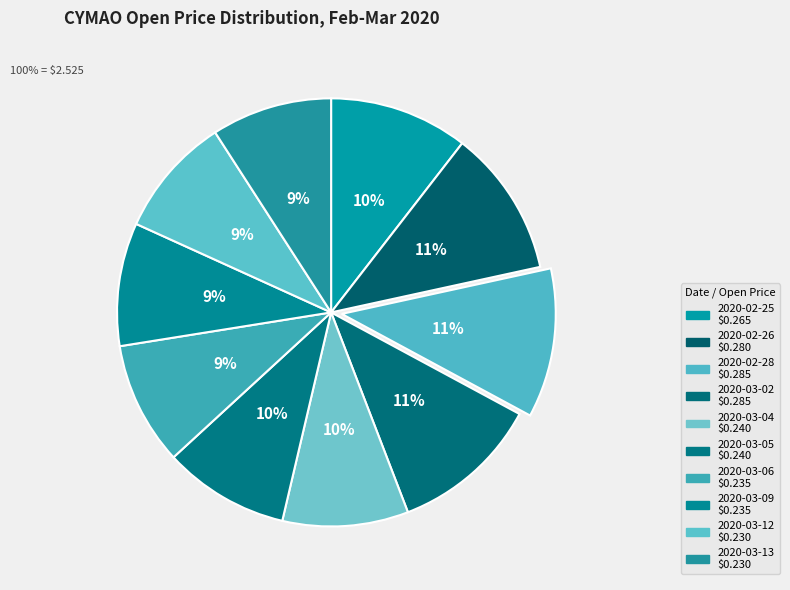

Which category has the biggest portion of the pie?

2020-02-28